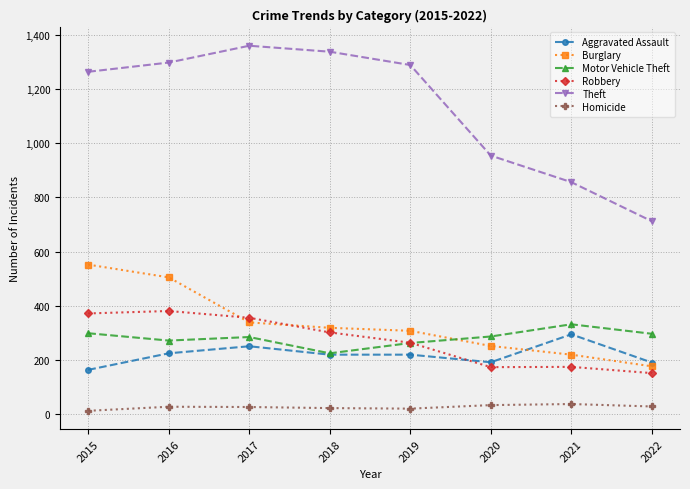

In Theft, how many points are higher than both neighbors (excluding endpoints)?

1